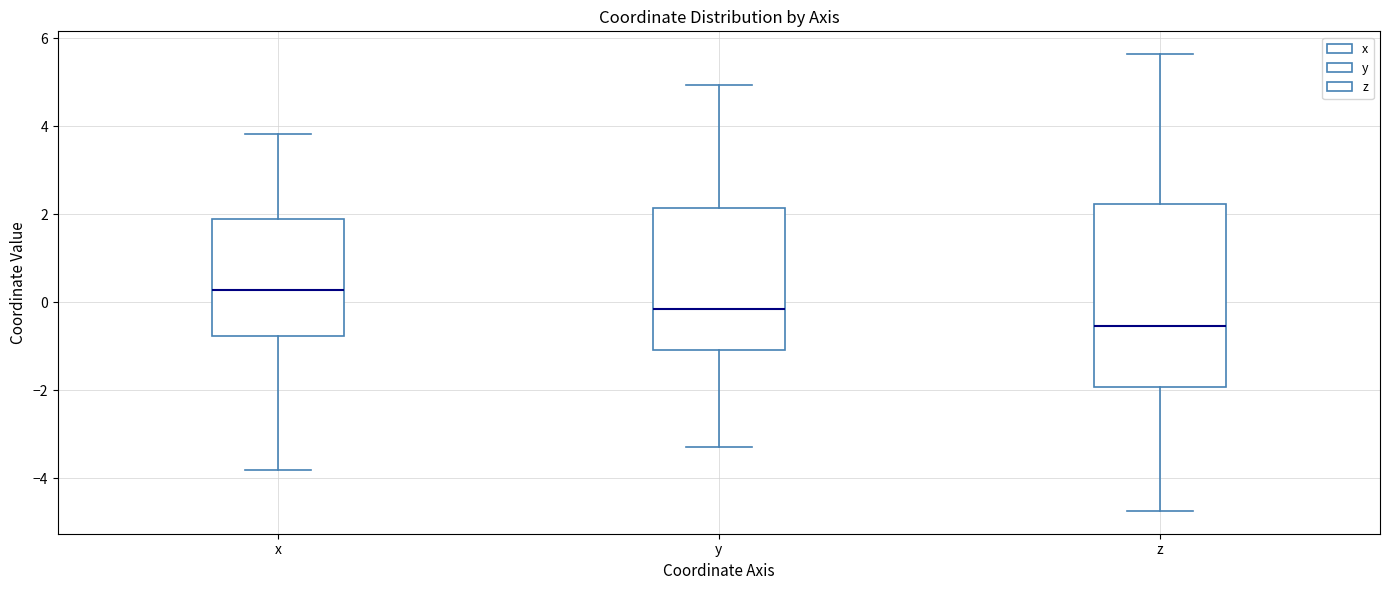

Reading left to right, read every box against the y-axis: the position of its median line, the range the box covers, and the ends of its whiskers. The values are not printed on the chart, so give them approximately, as read against the axis.

x: median 0.2, box -0.8 to 1.8, whiskers -3.8 to 3.8
y: median -0.2, box -1.0 to 2.2, whiskers -3.2 to 5.0
z: median -0.6, box -2.0 to 2.2, whiskers -4.8 to 5.6